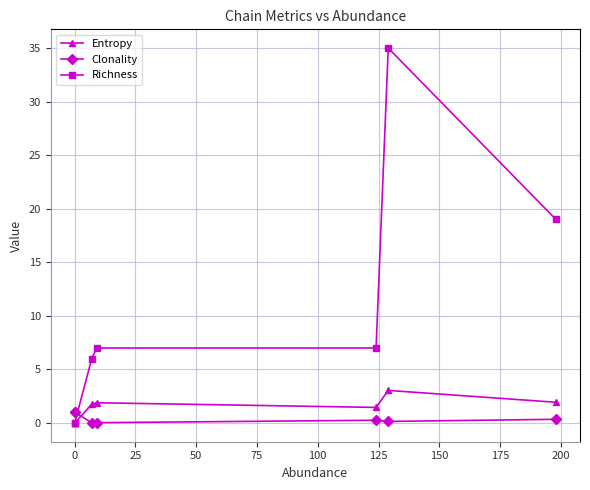

True or false: Entropy and Clonality intersect in this chart.

True